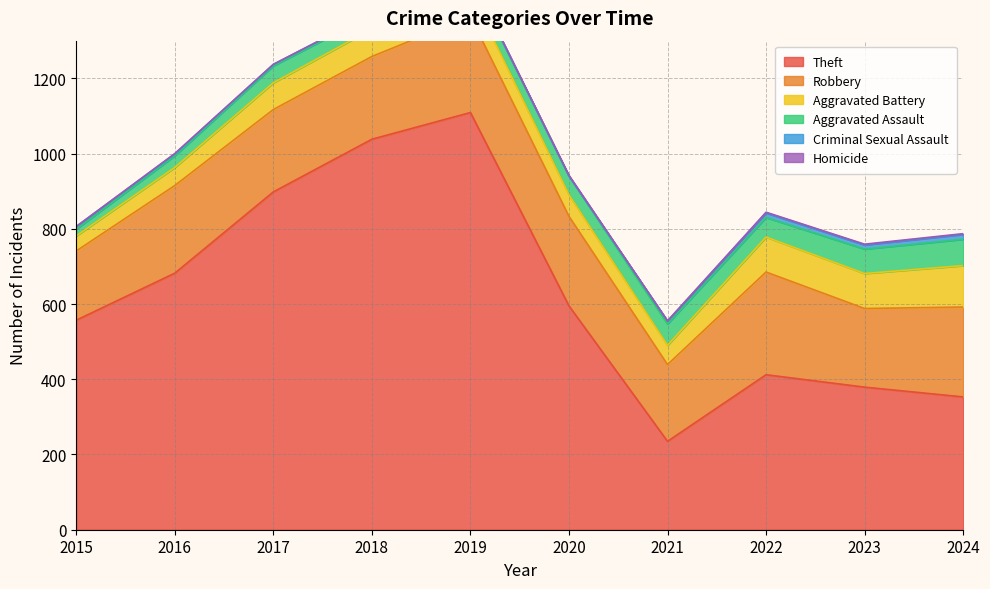

What are all the series names shown in the legend?

Theft, Robbery, Aggravated Battery, Aggravated Assault, Criminal Sexual Assault, Homicide